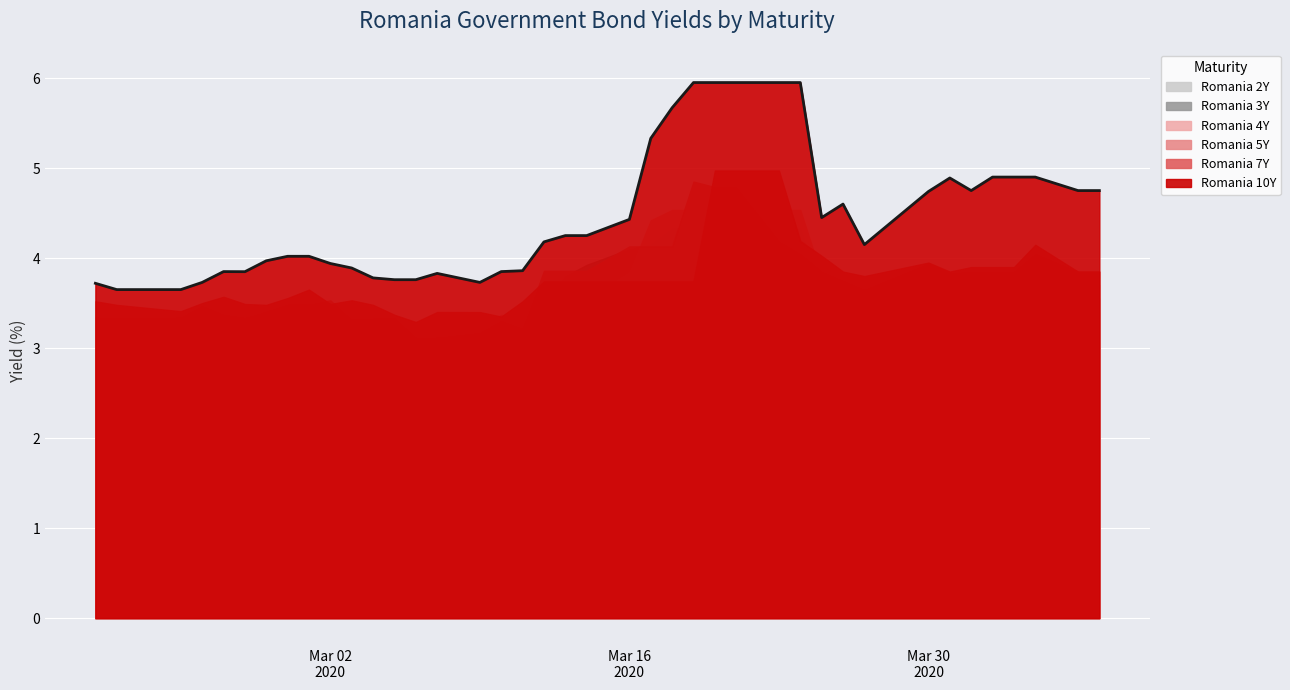

In Romania 3Y, how many points are lower than both neighbors (excluding endpoints)?

5